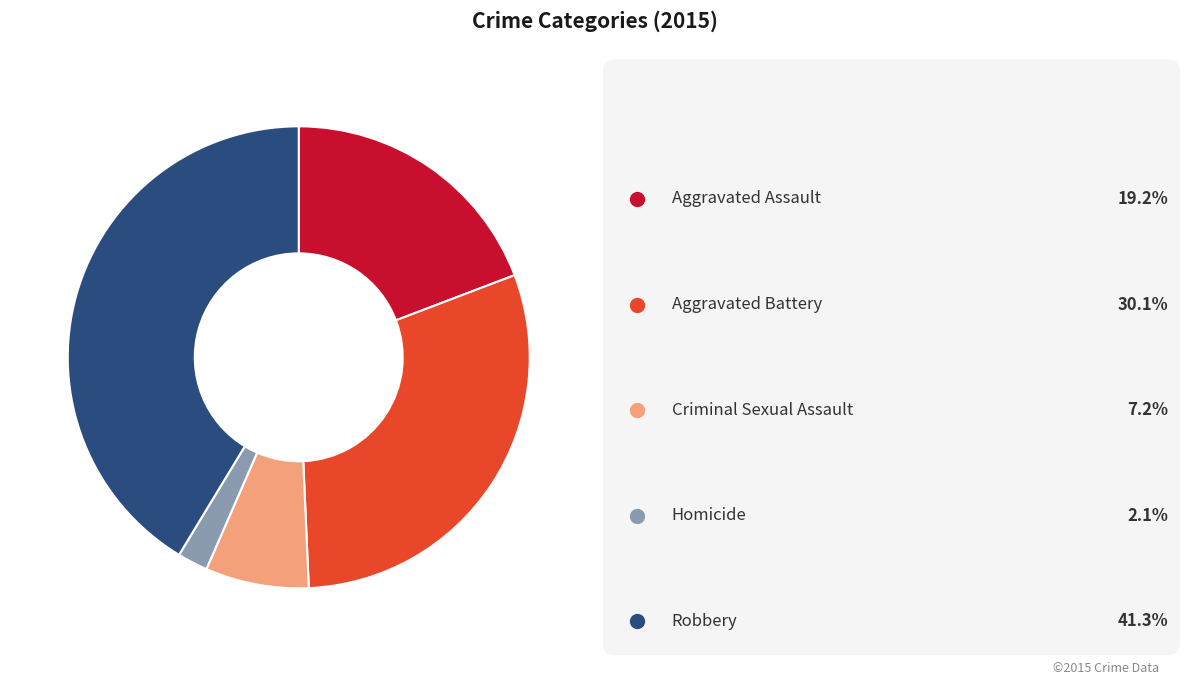

How many segments does this pie chart have?

5